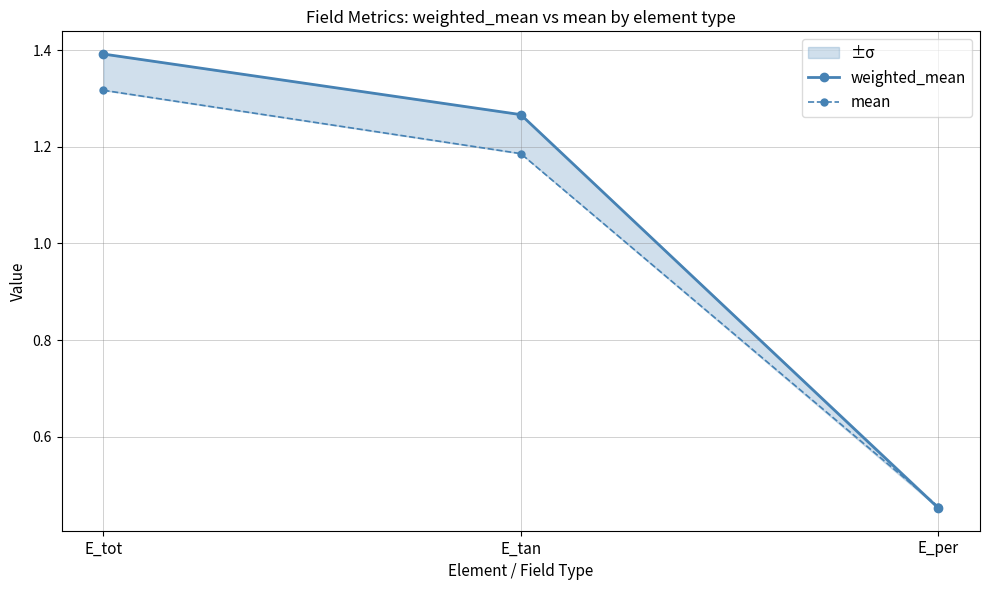

What position from the right is E_tan?

2